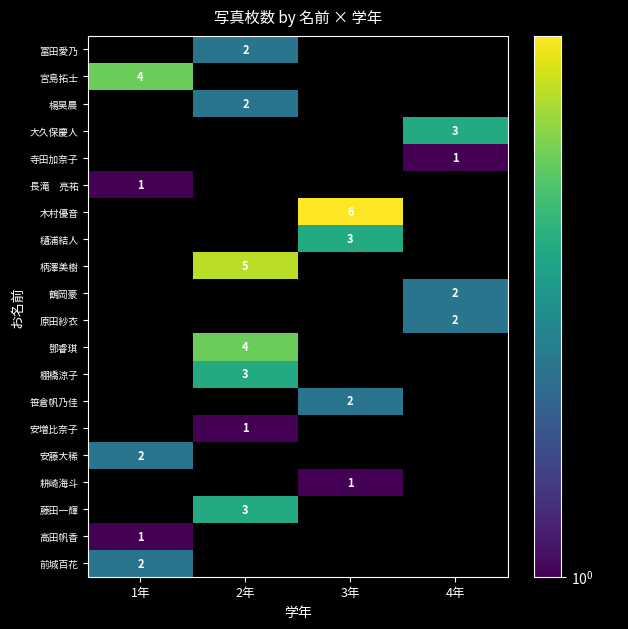

Which label corresponds to the largest value in the chart?

3年